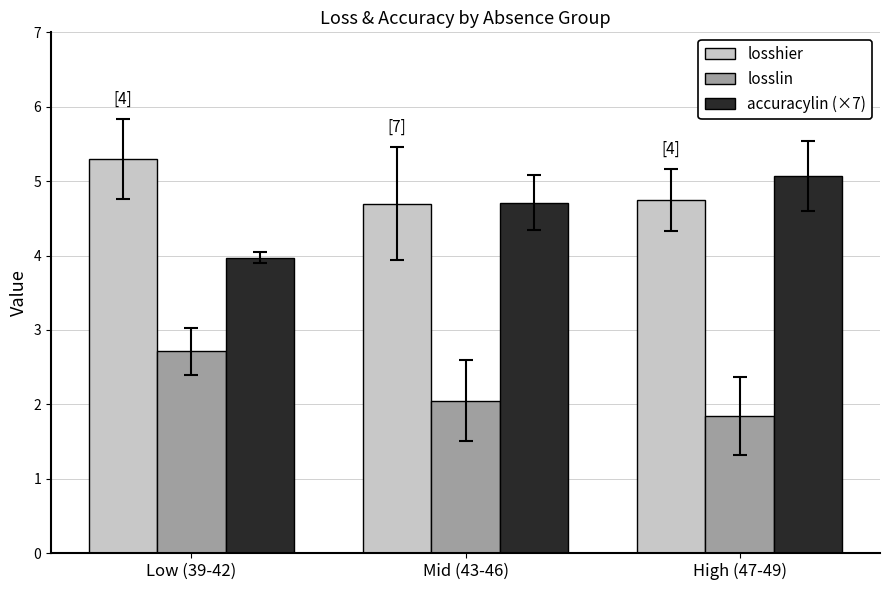

At which category is the sum across all series the highest?

Low (39-42)